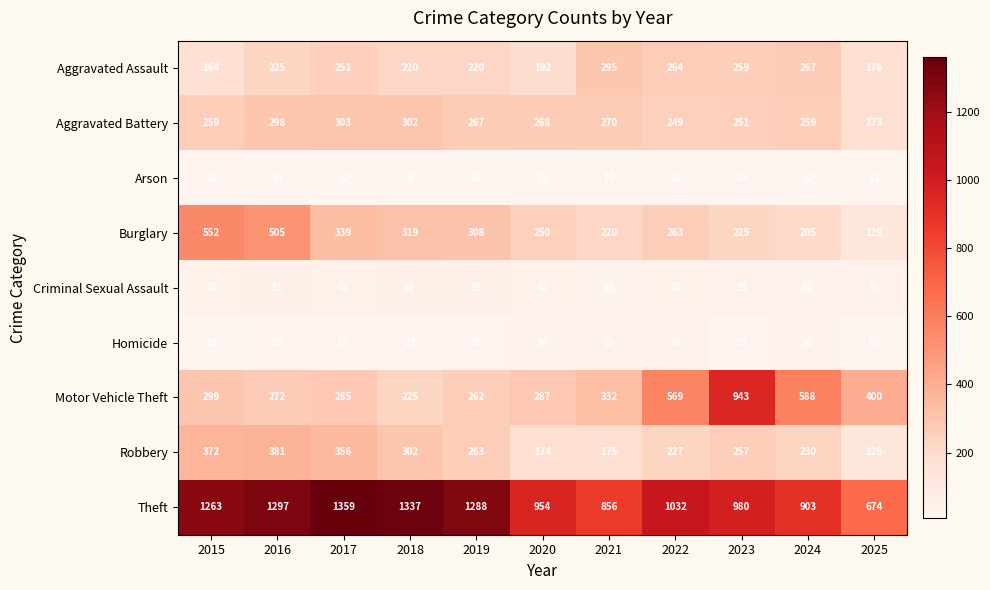

What is the average value of the Robbery series?

260